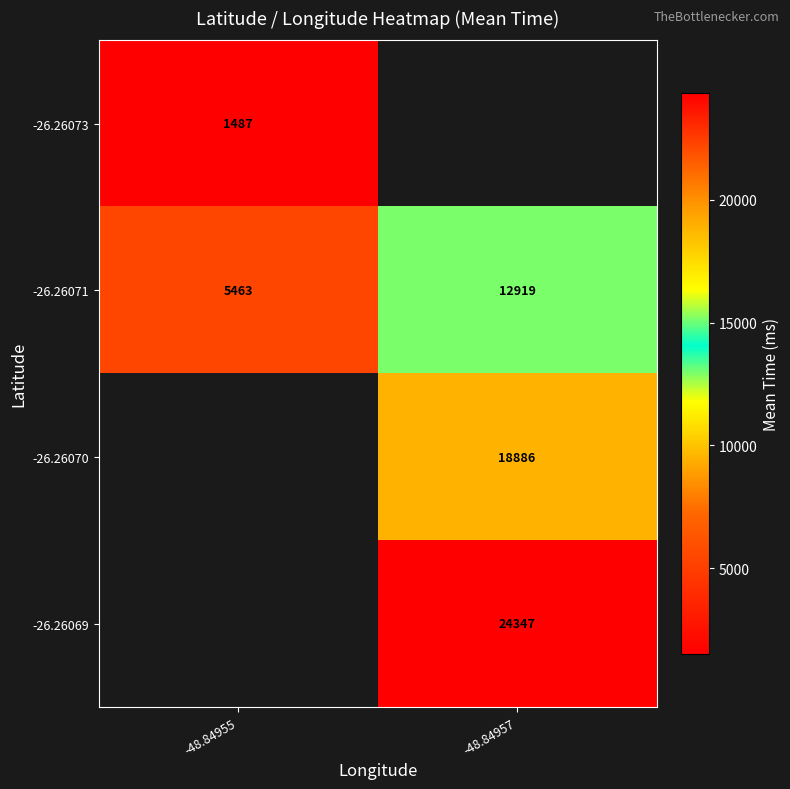

What is the sum of all -26.26071 values?

18382